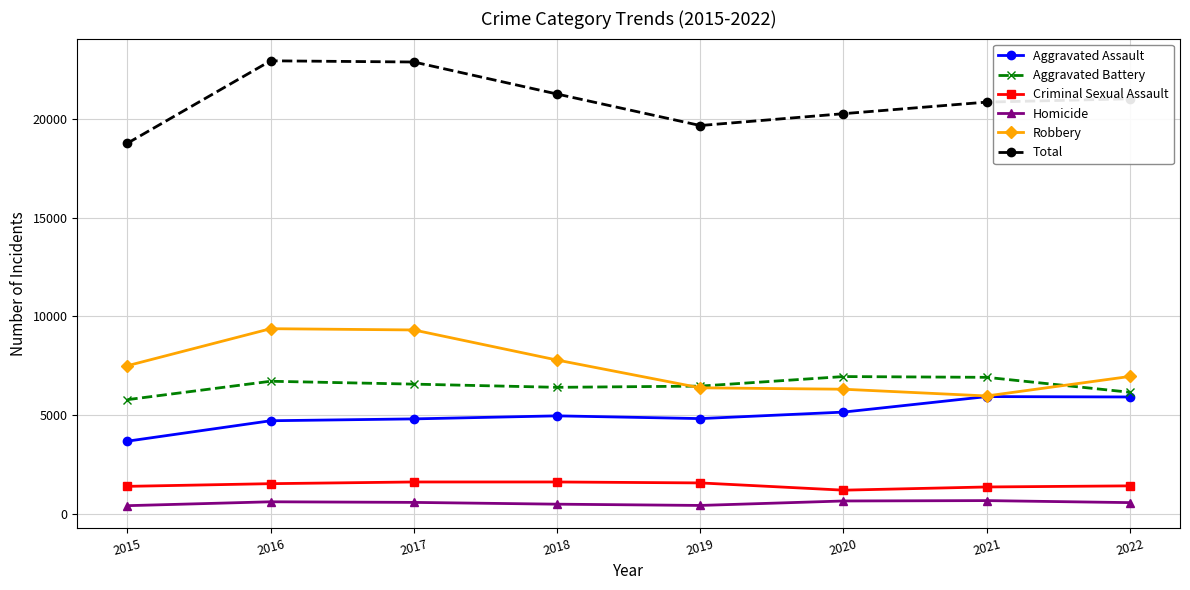

What is the total value across all series at 2016?

45864